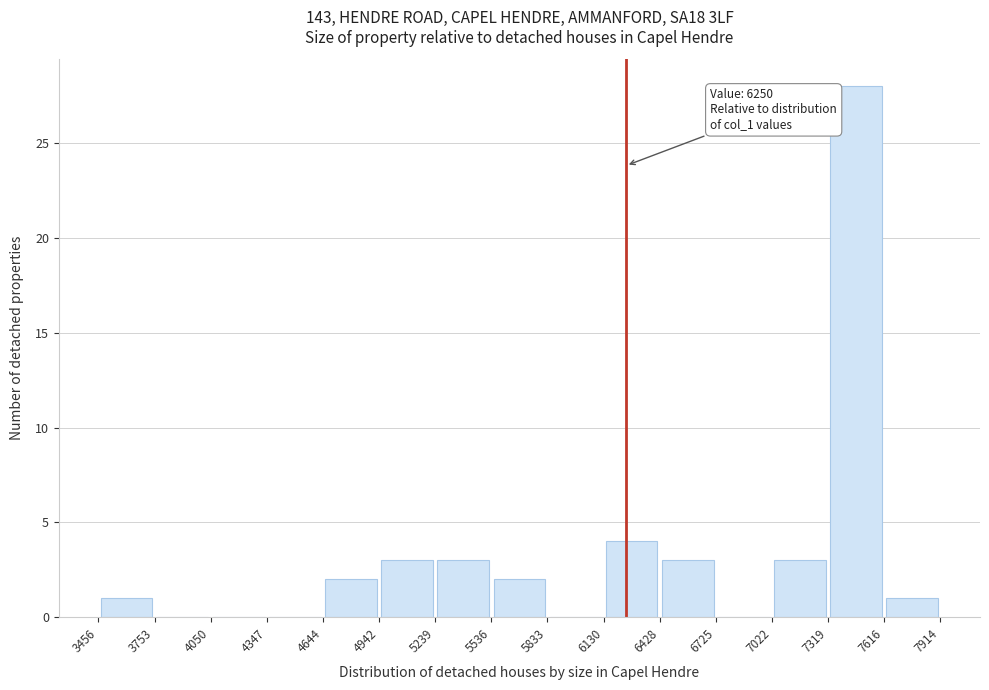

Which range on the x-axis has the tallest bar?

7319 to 7616